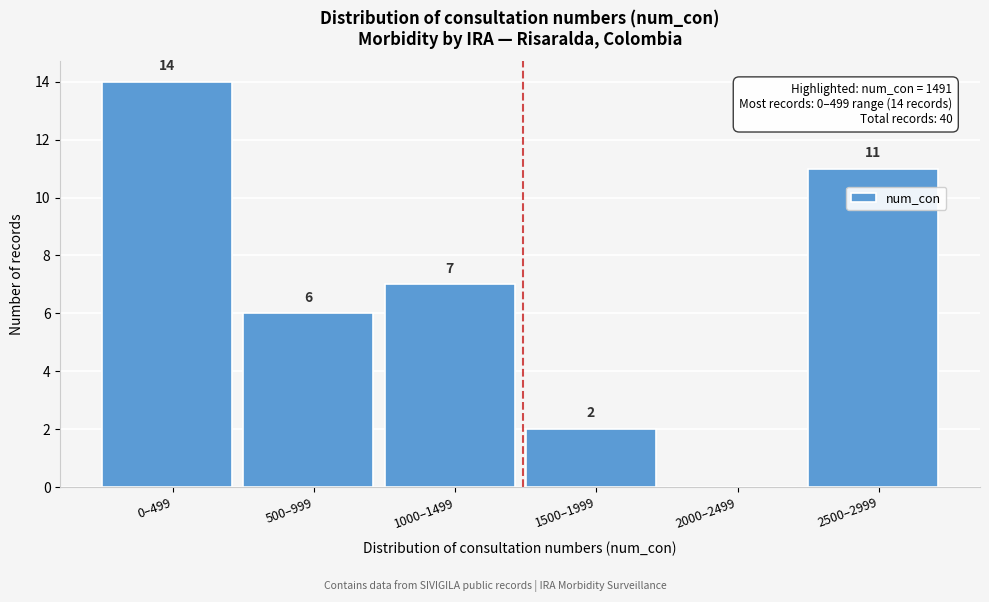

Reading right to left, what are all the values shown in this chart?

2500–2999=11	2000–2499=0	1500–1999=2	1000–1499=7	500–999=6	0–499=14